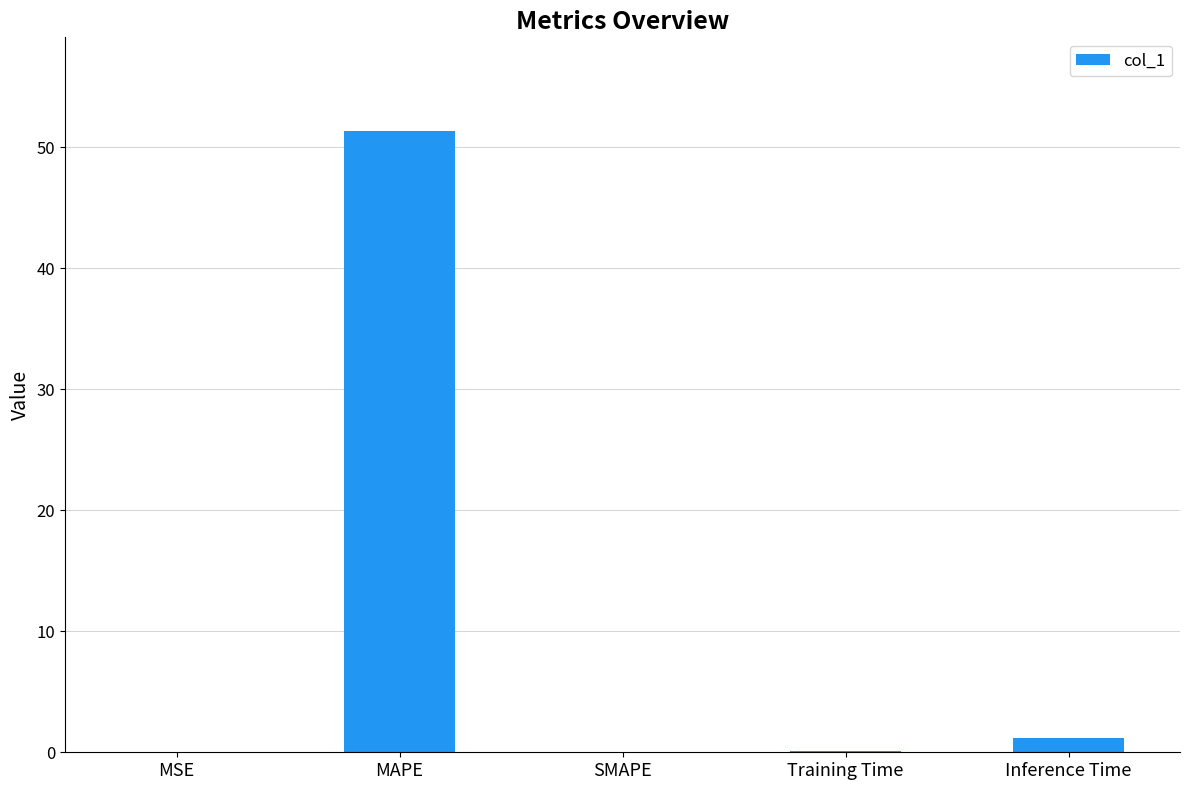

What is the sum of all values?

52.8